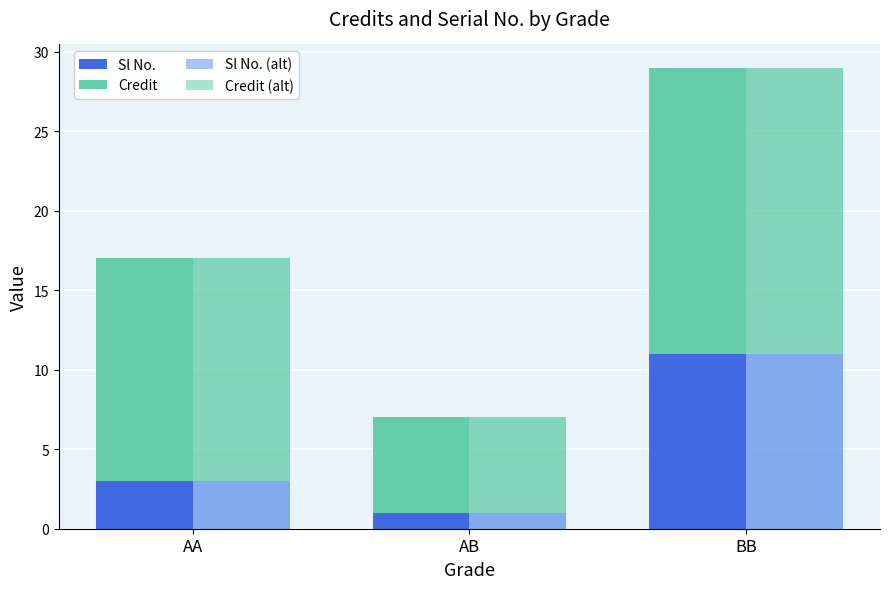

Reading left to right, transcribe all the data shown in this chart.

Sl No.: 3	1	11
Credit: 14	6	18
Sl No. (alt): 3	1	11
Credit (alt): 14	6	18